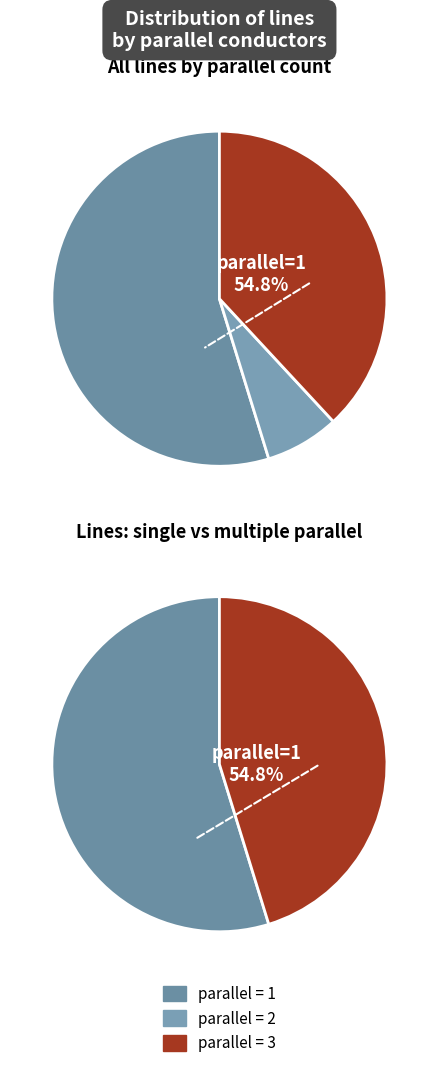

Rank the categories by value from lowest to highest.

2, 3, 1